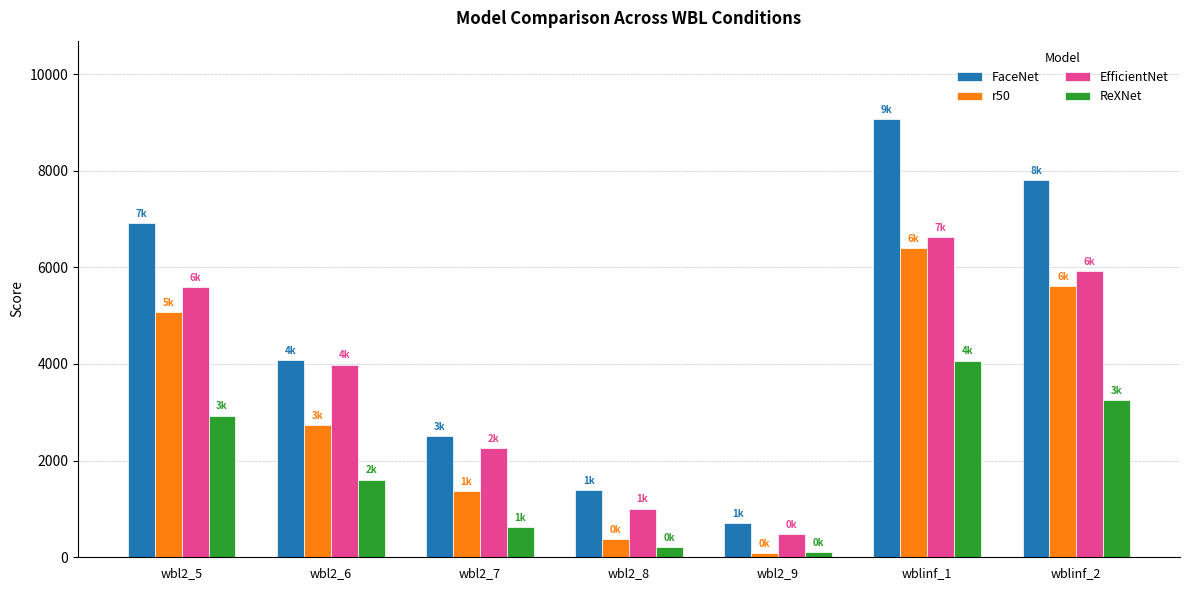

List the labels in order of FaceNet value, smallest first.

wbl2_9, wbl2_8, wbl2_7, wbl2_6, wbl2_5, wblinf_2, wblinf_1